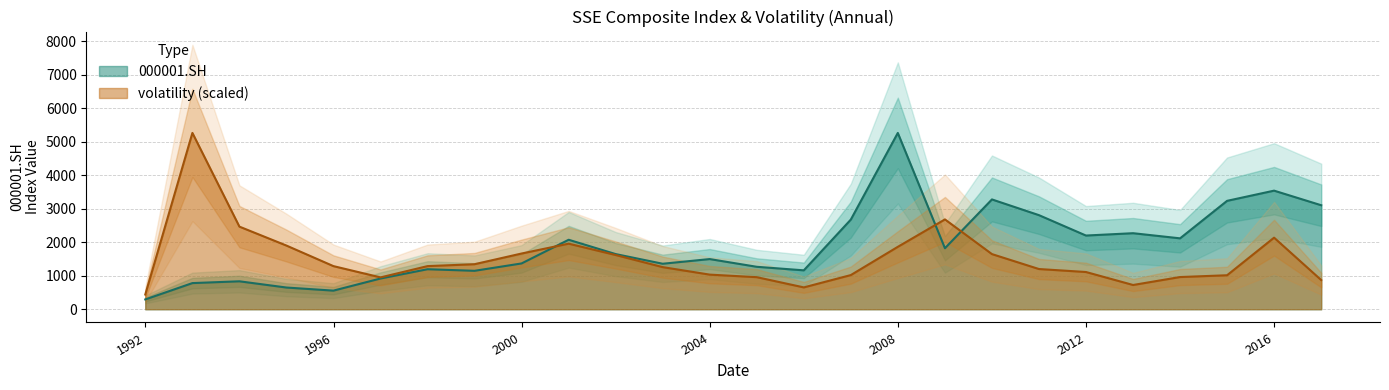

Does the chart have visible grid lines?

Yes